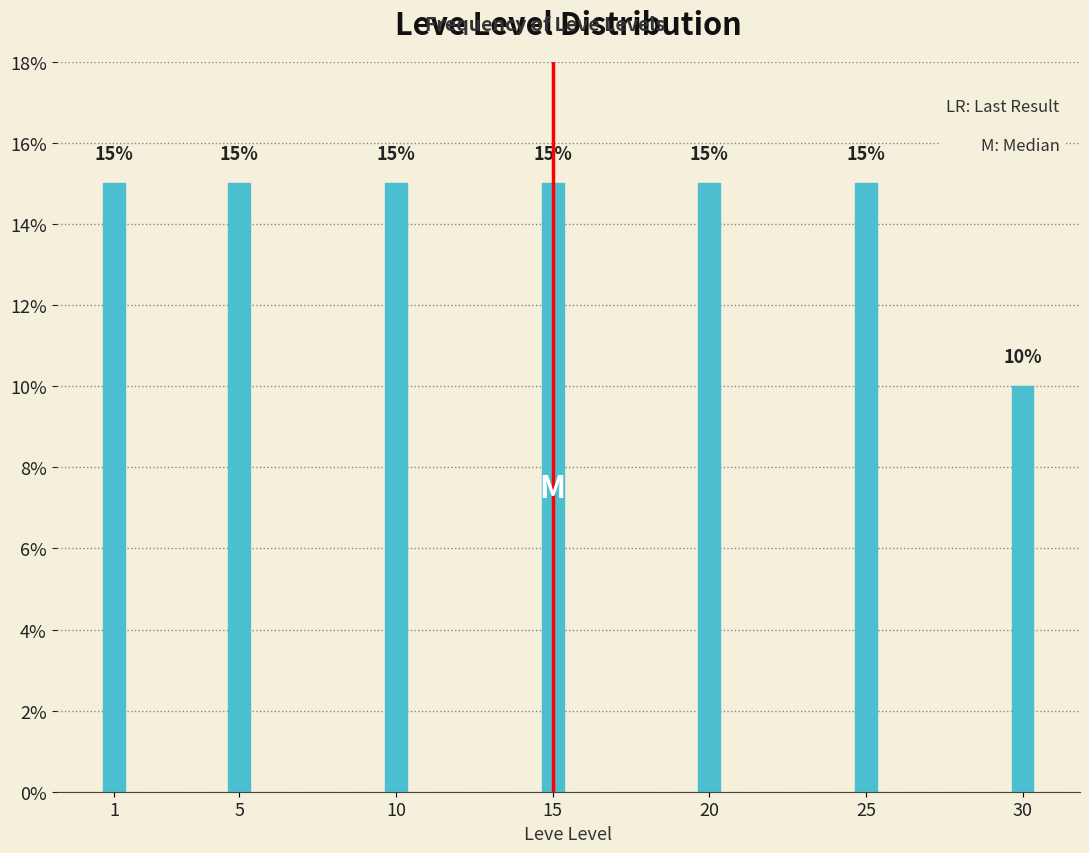

Reading right to left, extract all data points from this chart.

10	15	15	15	15	15	15